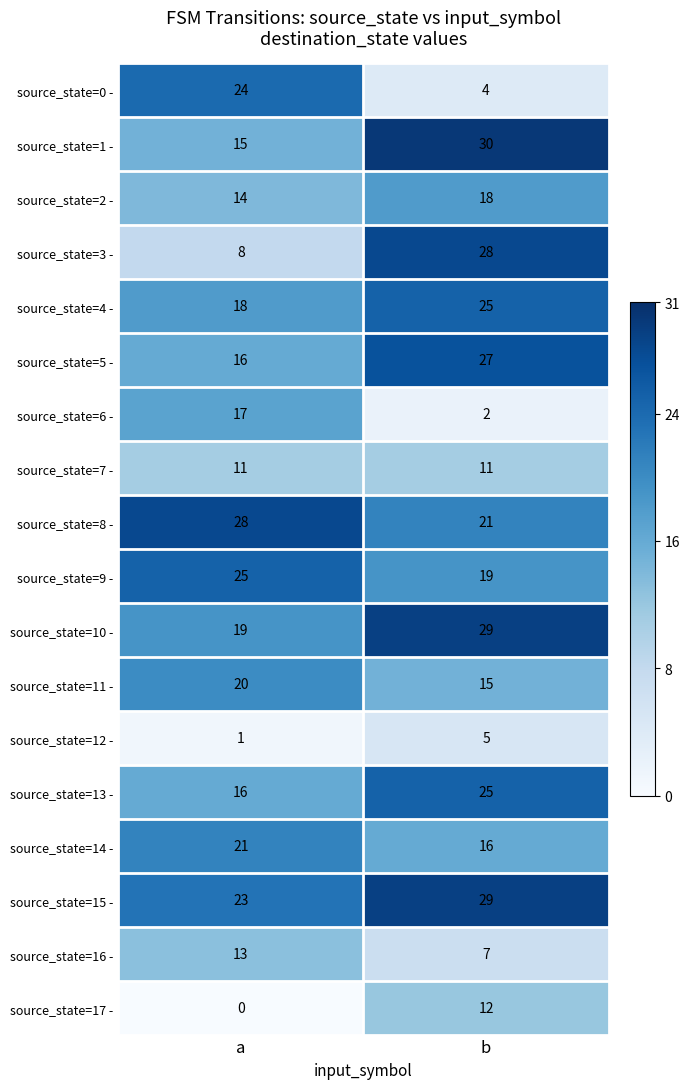

Rank the categories by source_state=11 - value from lowest to highest.

b, a